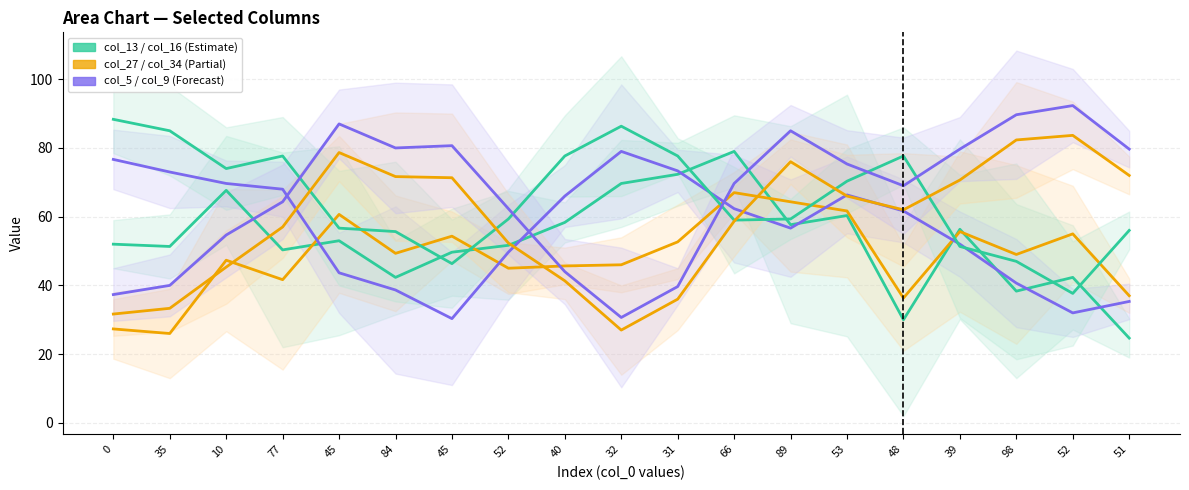

Between 51 and 40, which is larger?

40